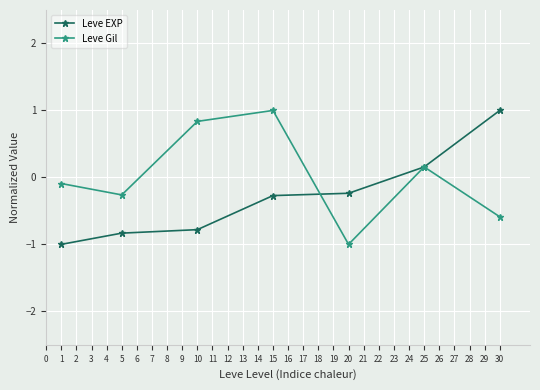

True or false: Leve Gil and Leve EXP intersect in this chart.

True